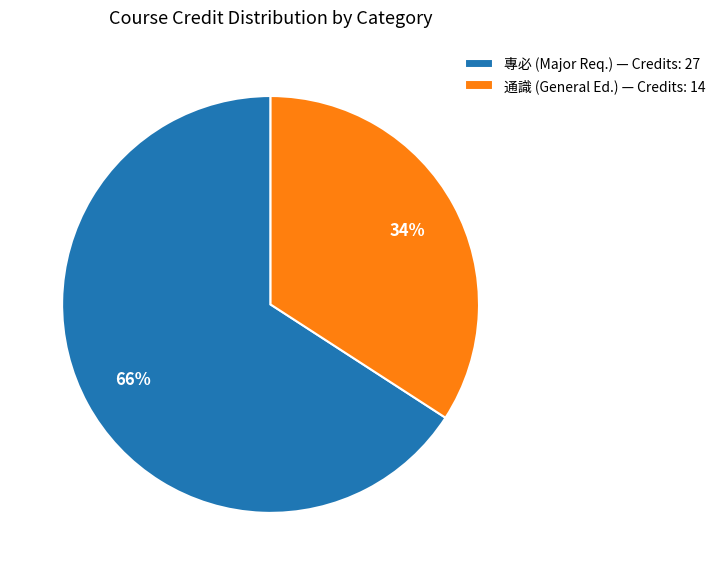

Which has a higher value, 專必 (Major Req.) — Credits: 27 or 通識 (General Ed.) — Credits: 14?

專必 (Major Req.) — Credits: 27